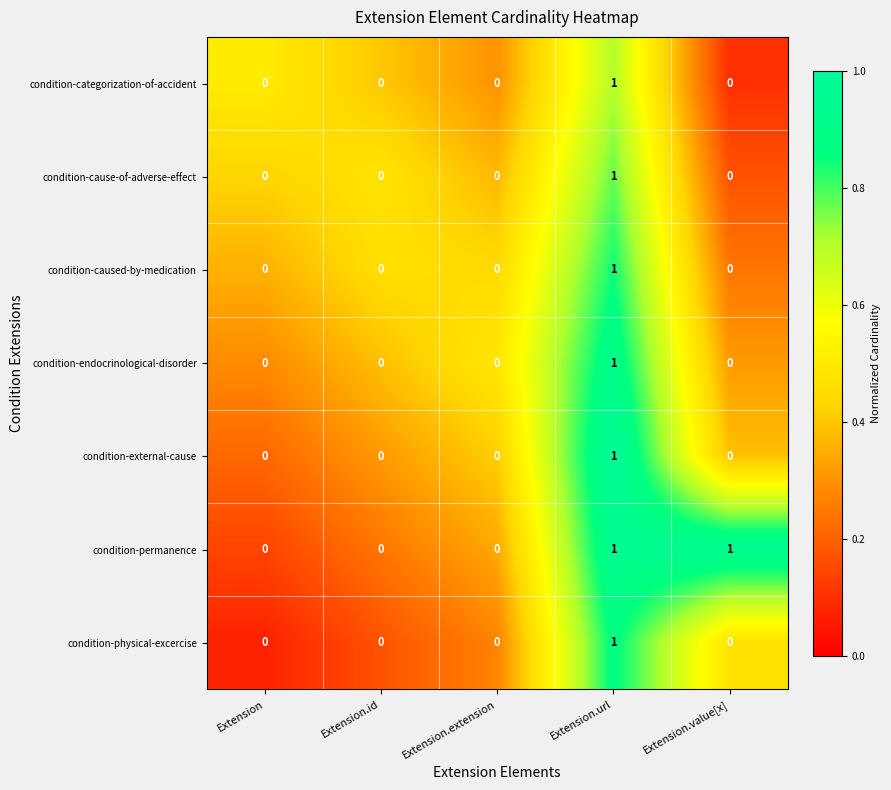

The condition-categorization-of-accident series shows 0 at Extension.value[x]. True or false?

True